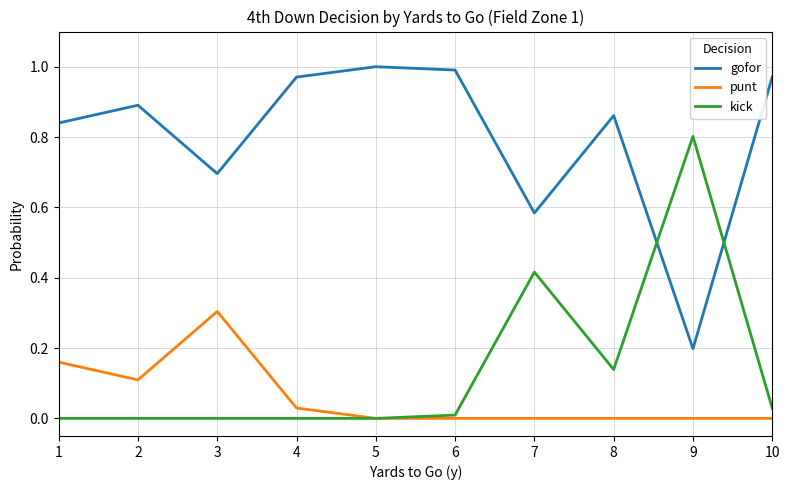

Between which two adjacent categories do gofor and kick first intersect?

8 and 9